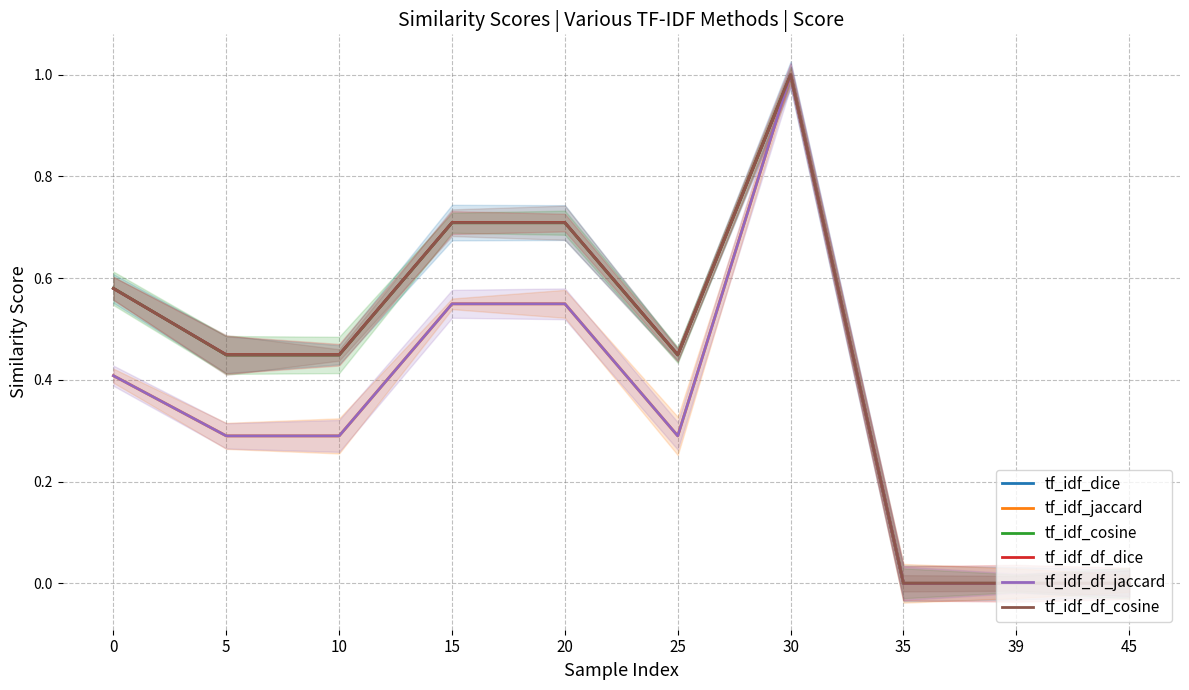

How many lines are shown in the chart?

6